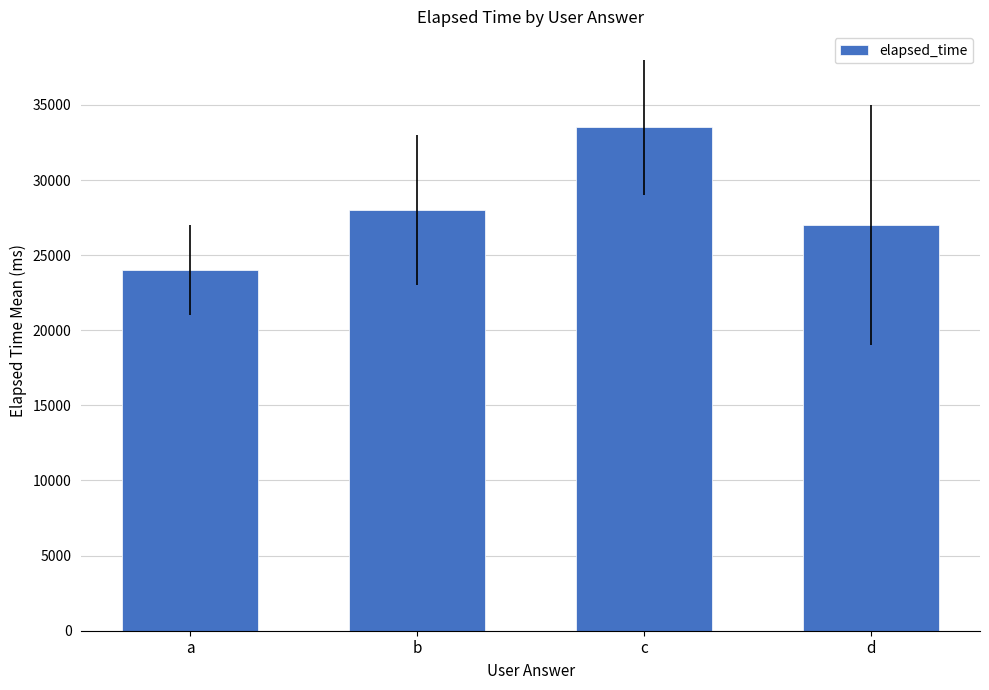

Which label corresponds to the largest value in the chart?

c